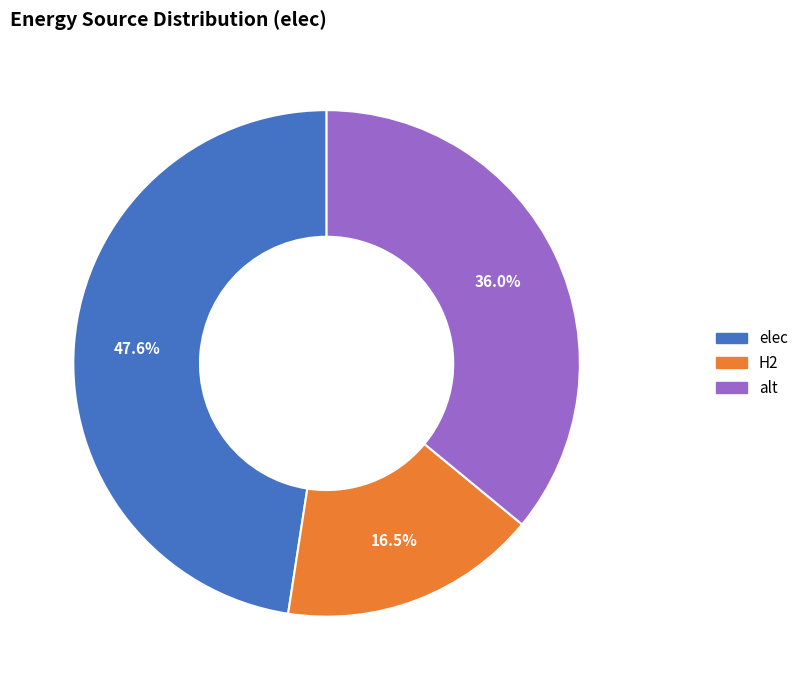

Does any single category account for the majority?

No